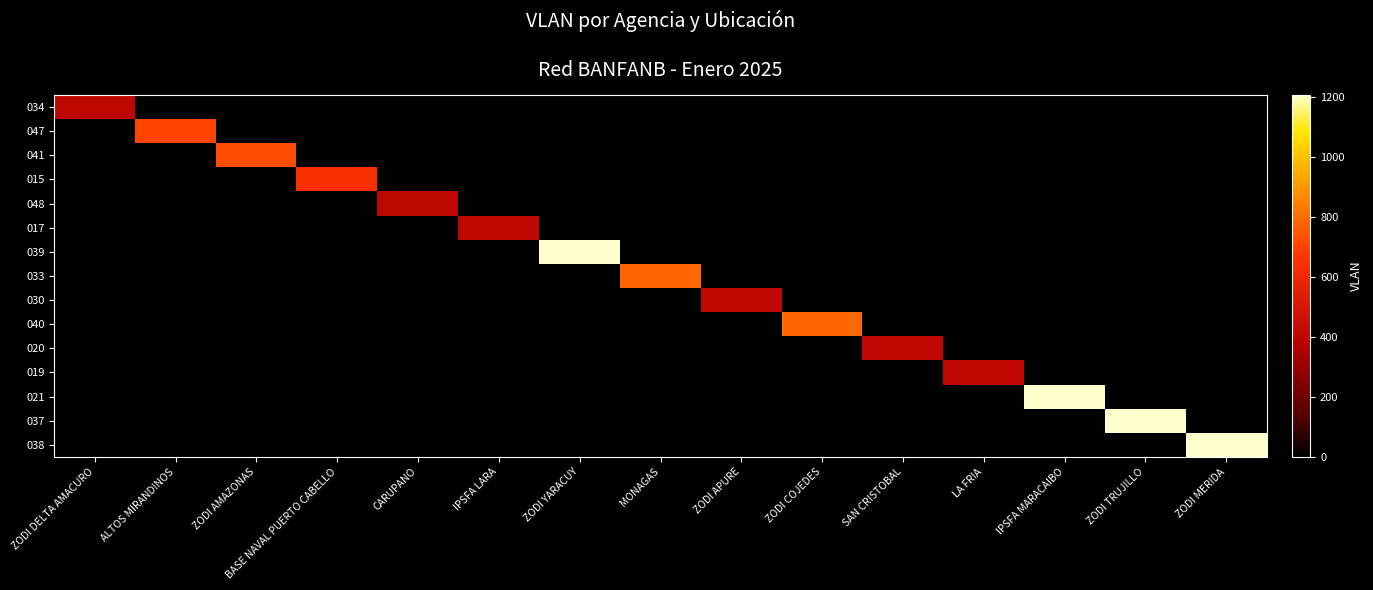

What is the spread (max minus min) of values at IPSFA MARACAIBO?

1207